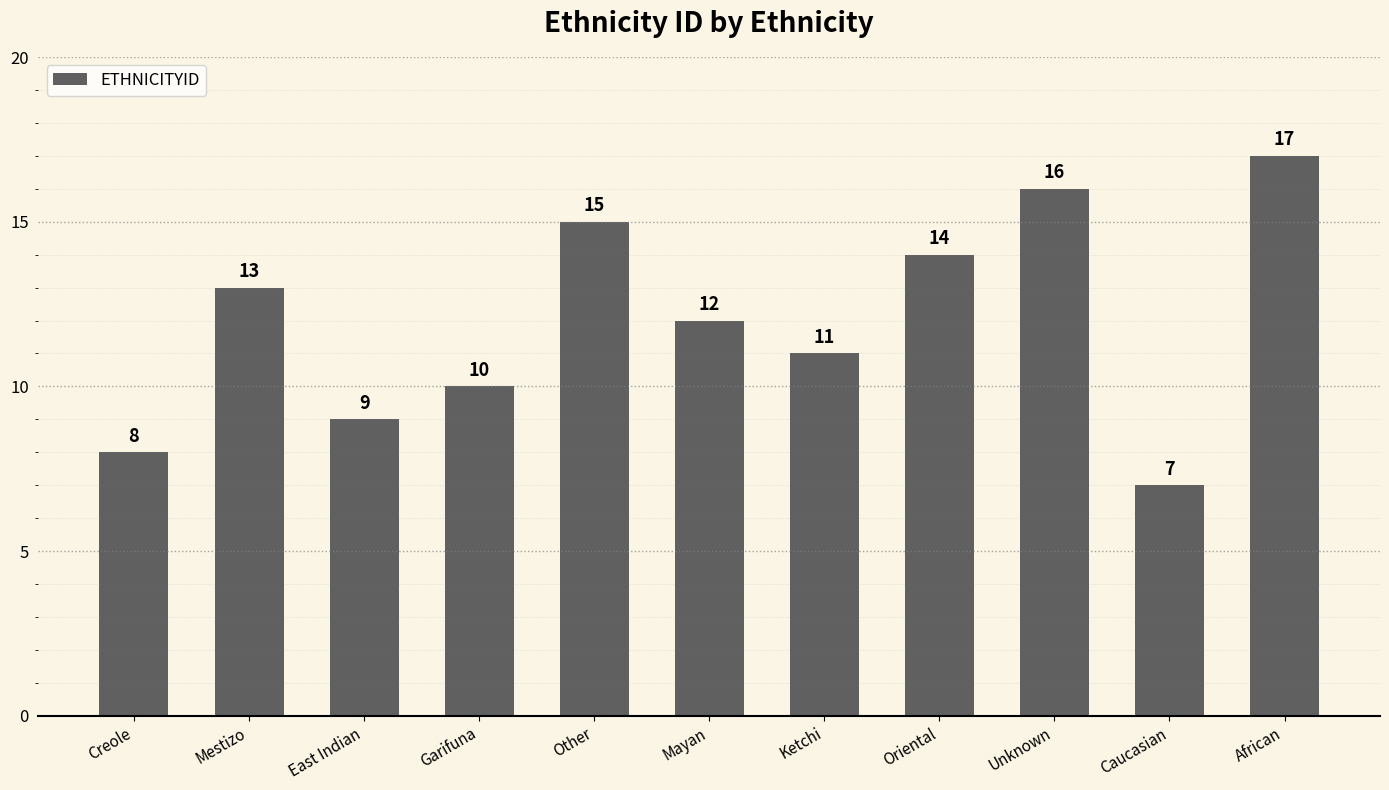

How many data points are less than 12?

5